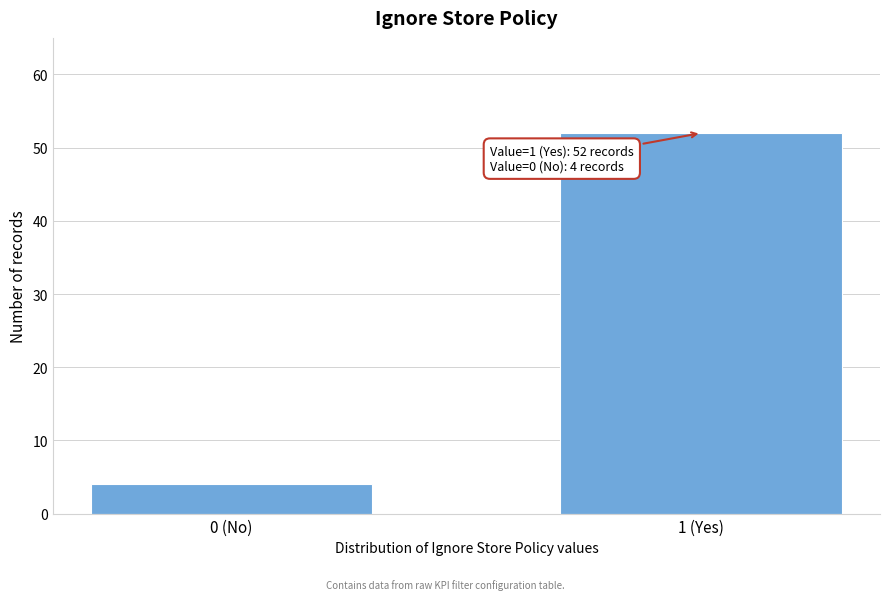

Reading left to right, what are all the values shown in this chart?

4	52